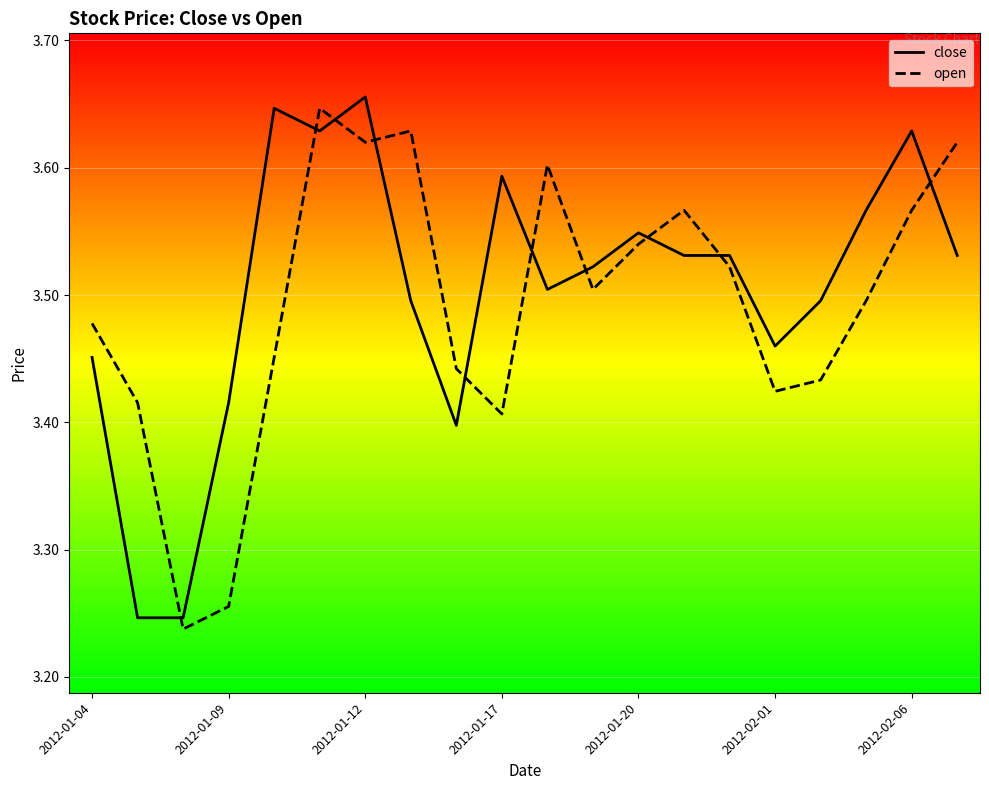

Which series has the largest total across all categories?

close